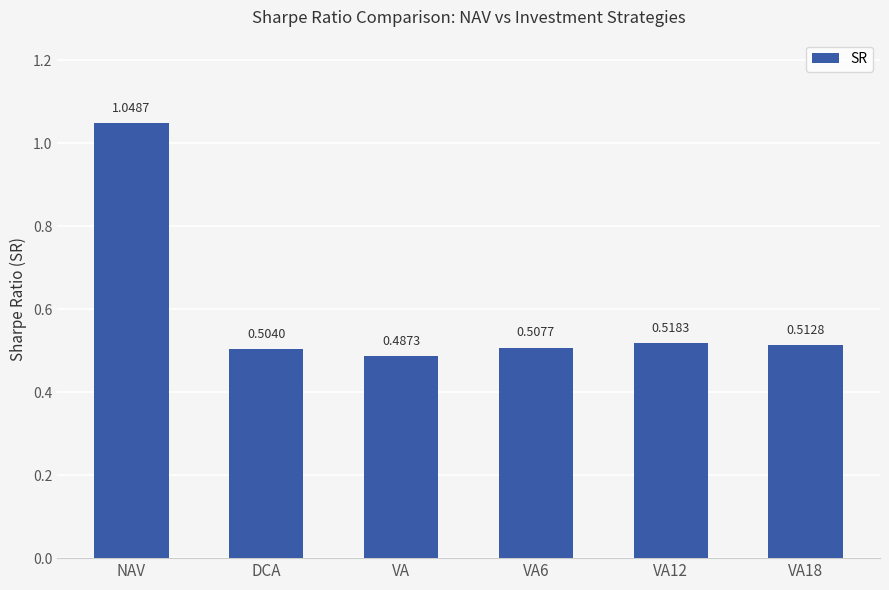

Which label corresponds to the largest value in the chart?

NAV